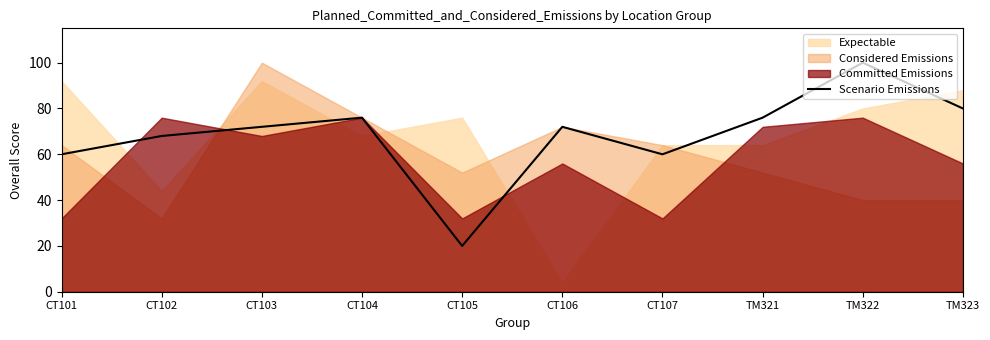

The value of Scenario Emissions at TM321 is 76. True or false?

True